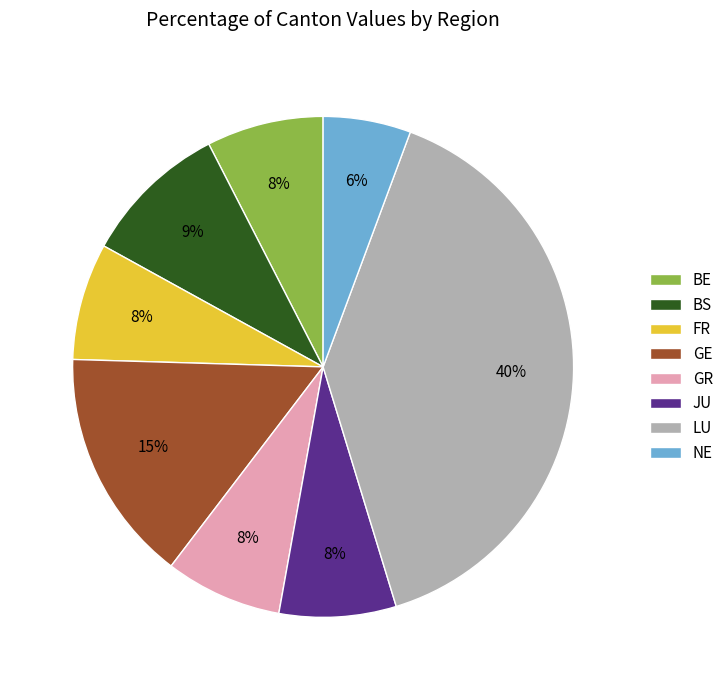

Which category has the biggest portion of the pie?

LU